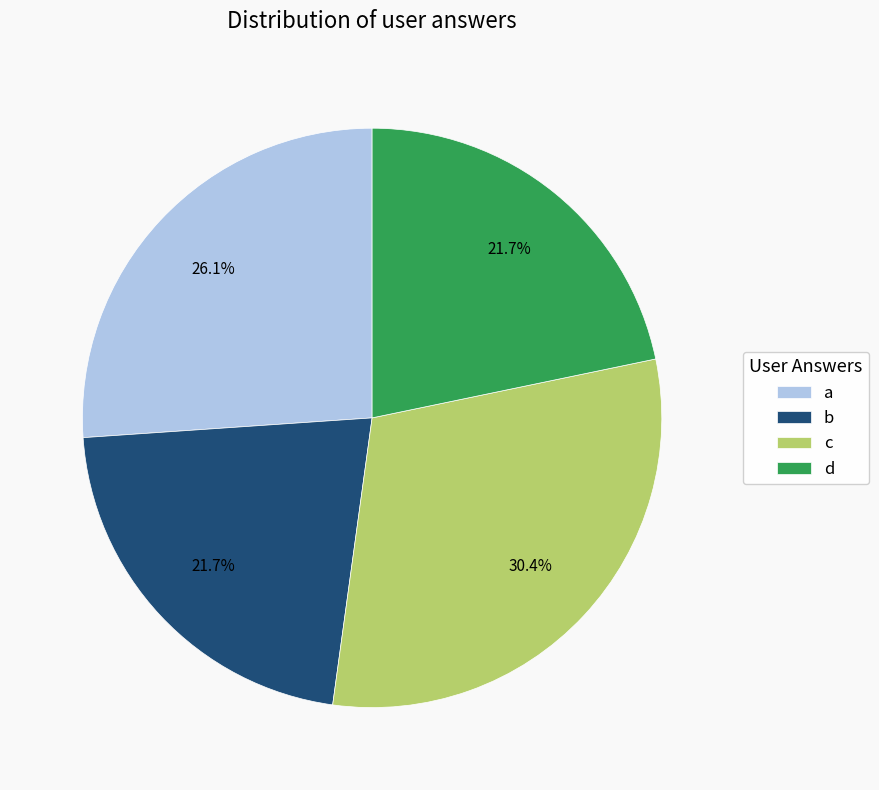

Count the number of slices in the pie.

4